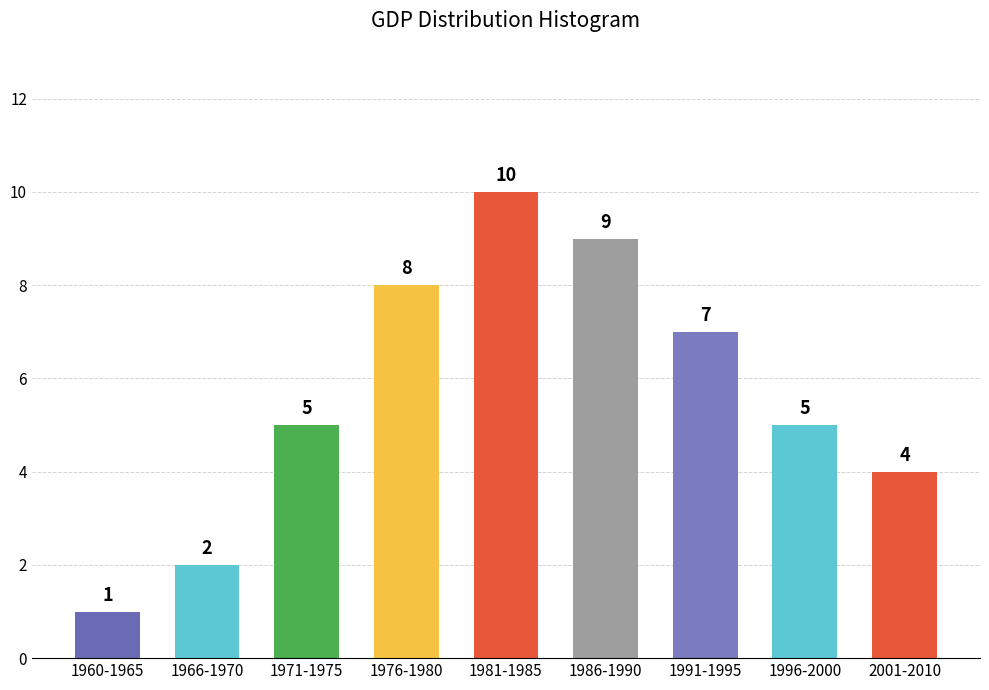

Reading left to right, transcribe all the data shown in this chart.

1960-1965=1	1966-1970=2	1971-1975=5	1976-1980=8	1981-1985=10	1986-1990=9	1991-1995=7	1996-2000=5	2001-2010=4